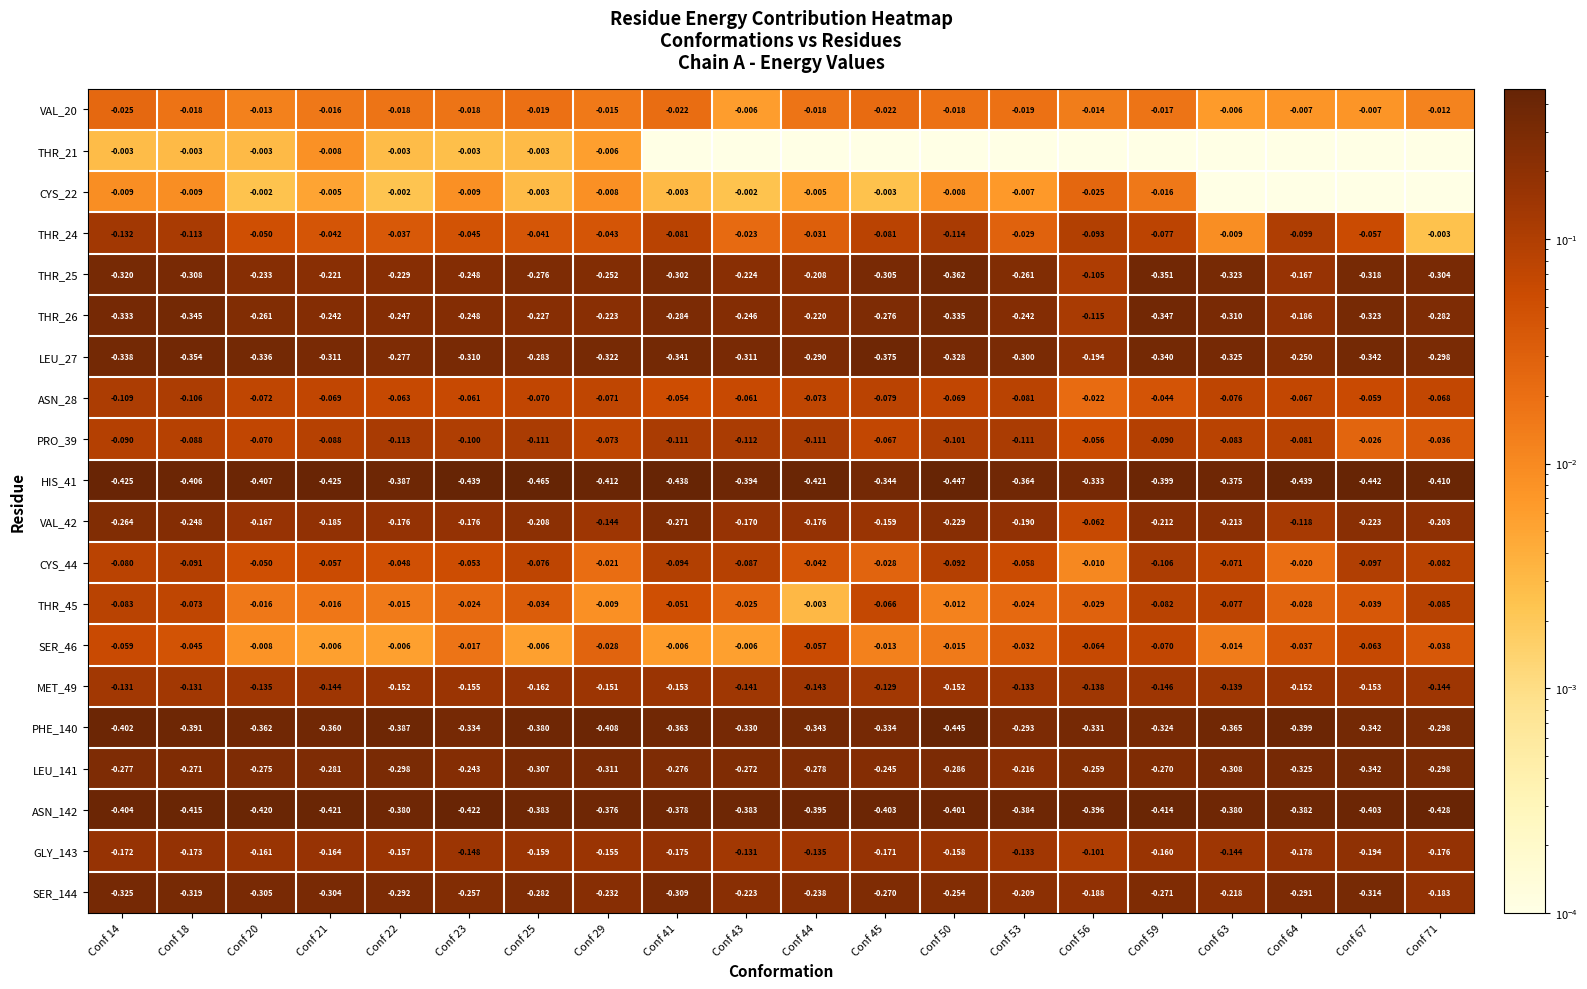

Is the value of CYS_44 at Conf 44 greater than the value of SER_144 at Conf 18?

Yes